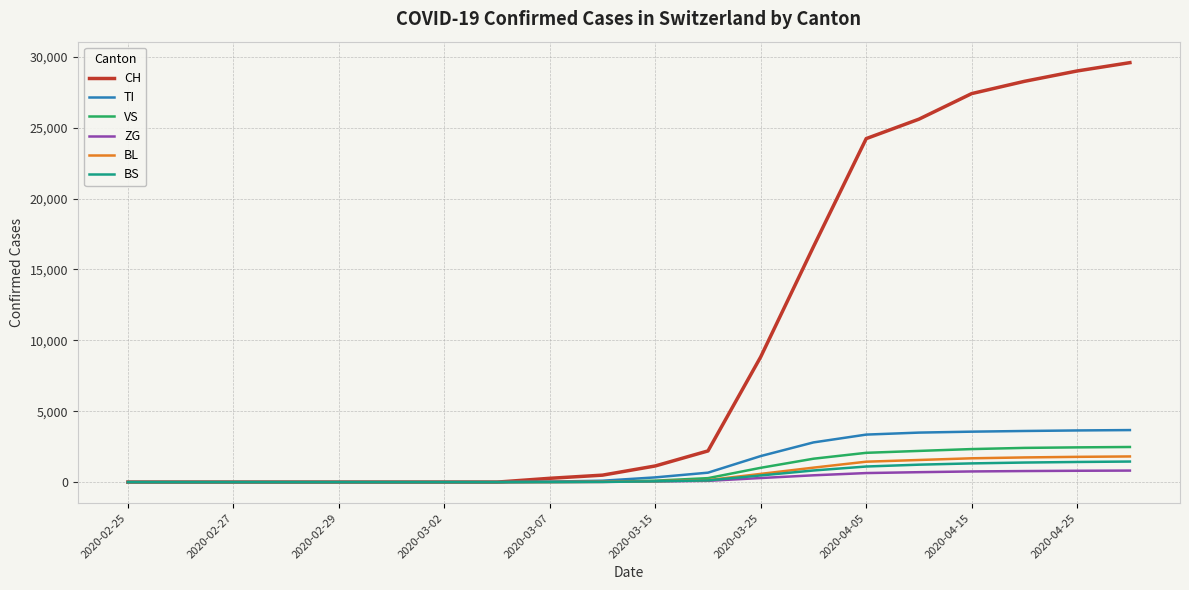

What is the maximum value shown in the chart?

29587